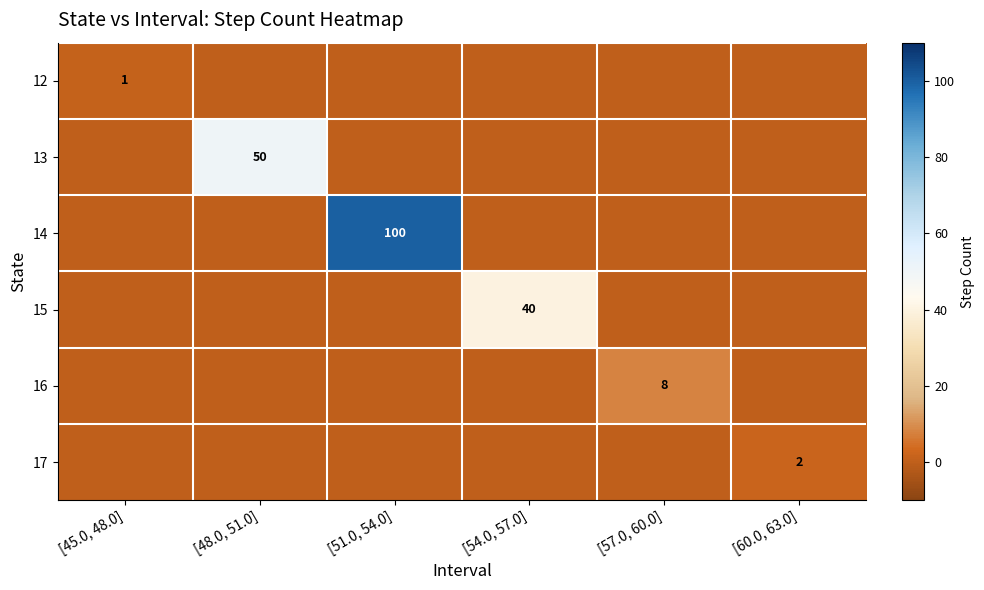

Which series has the largest total across all categories?

14